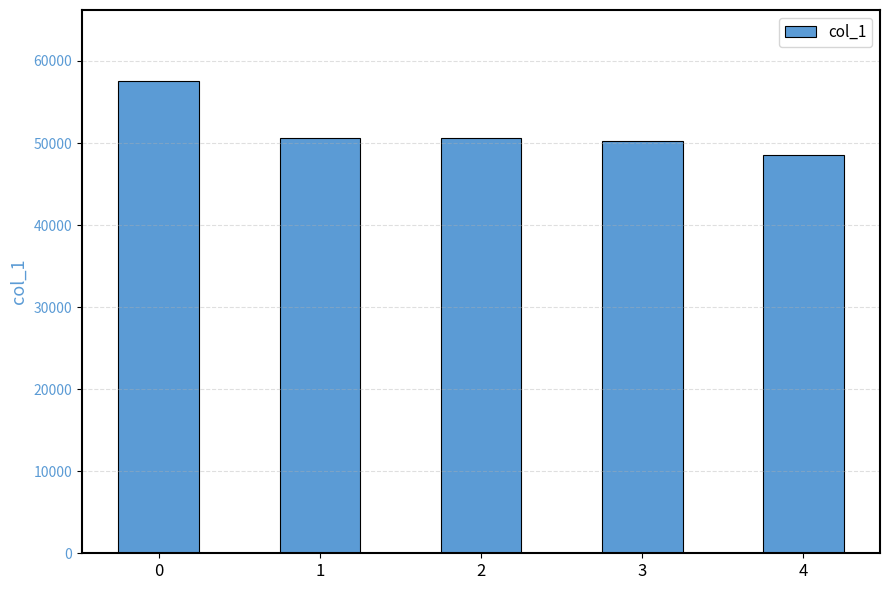

Does the chart contain stacked bars?

No